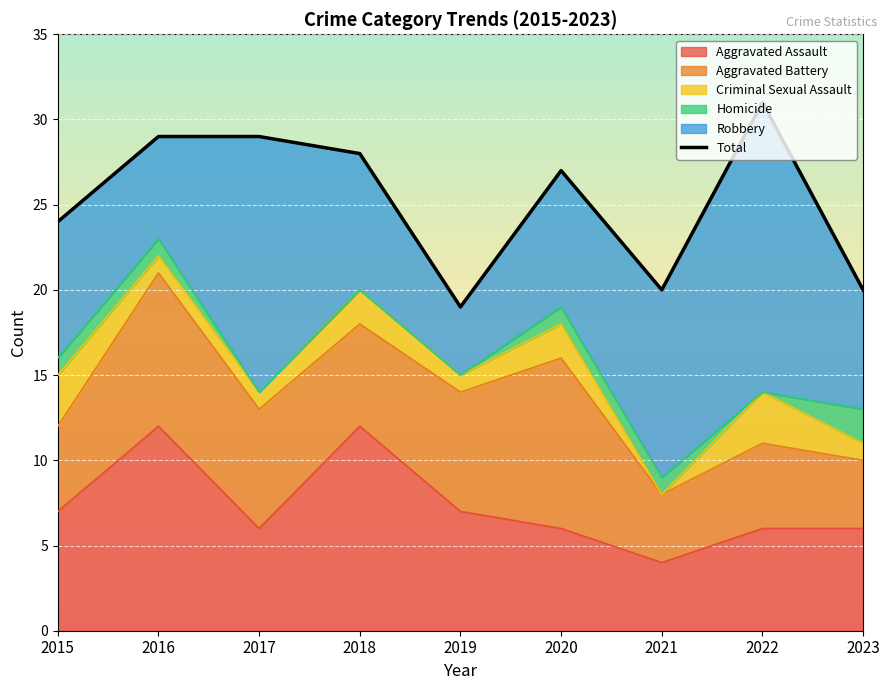

The value of Aggravated Assault at 2019 is 12. True or false?

False